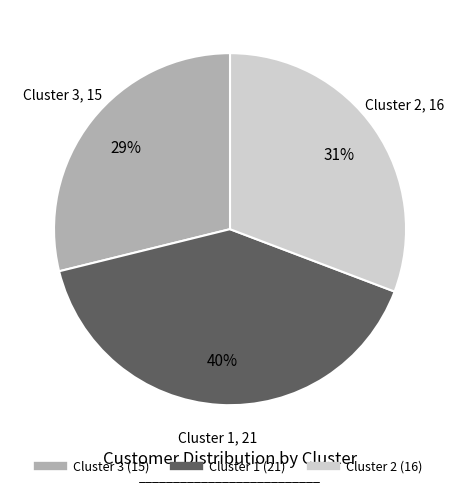

Which has a higher value, Cluster 2 or Cluster 1?

Cluster 1